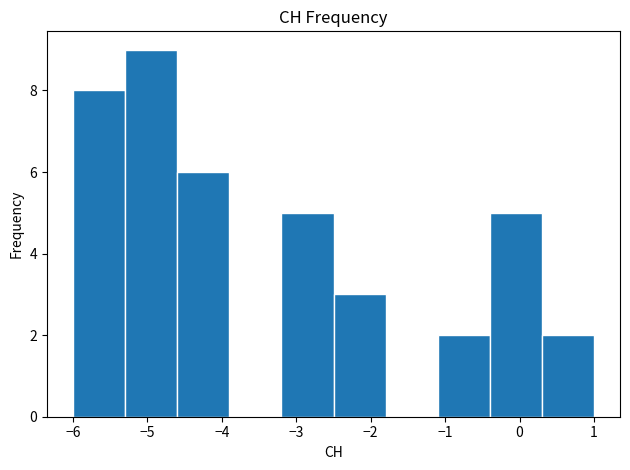

Which range on the x-axis has the tallest bar?

-5.3 to -4.6